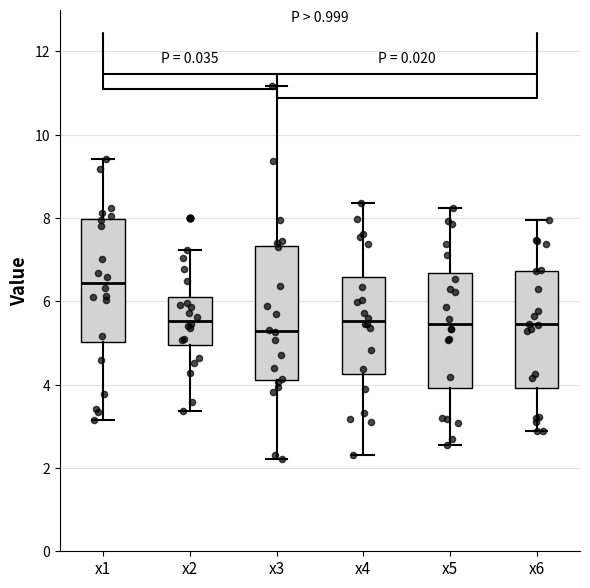

Reading left to right, transcribe this box plot: for each box, give where its median line is, the range the box spans, and where its two whiskers end, as read against the y-axis. The values are not printed on the chart, so give them approximately, as read against the axis.

x1: median 6.4, box 5.0 to 8.0, whiskers 3.2 to 9.4
x2: median 5.6, box 5.0 to 6.0, whiskers 3.4 to 7.2
x3: median 5.2, box 4.2 to 7.4, whiskers 2.2 to 11.2
x4: median 5.6, box 4.2 to 6.6, whiskers 2.4 to 8.4
x5: median 5.4, box 4.0 to 6.6, whiskers 2.6 to 8.2
x6: median 5.4, box 4.0 to 6.8, whiskers 2.8 to 8.0